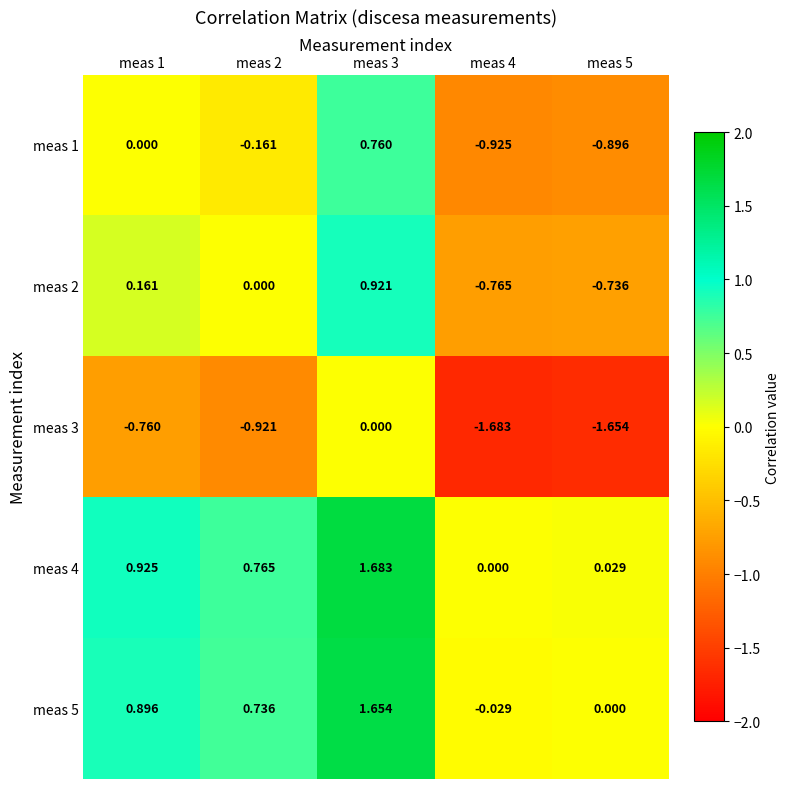

Which category has the highest value across all series?

meas 3